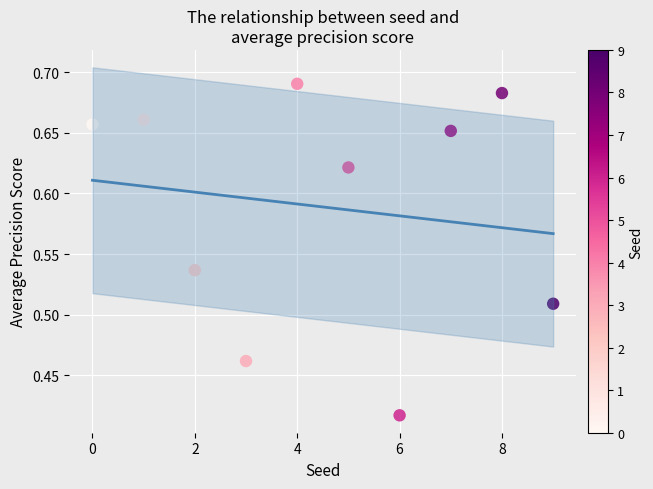

What is the range of Y values (max minus min)?

0.3